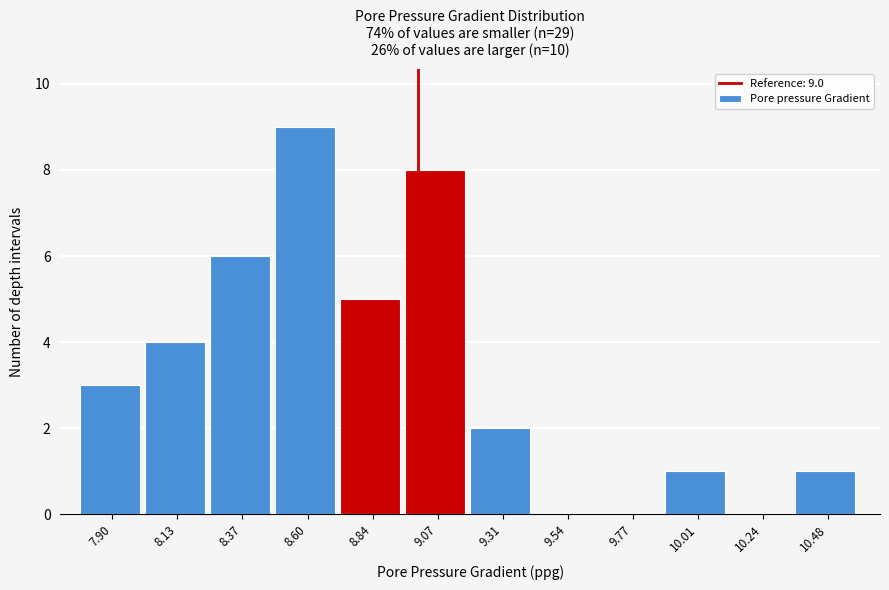

Over which range of the x-axis is the bar tallest?

8.50 to 8.70